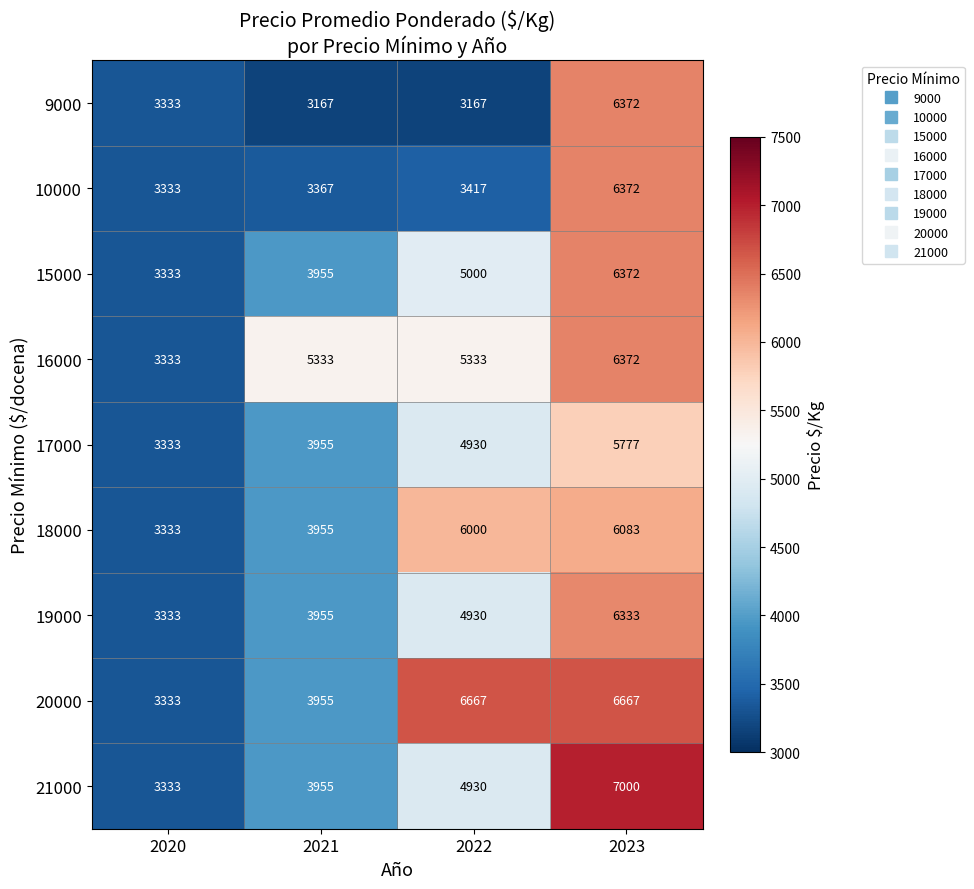

What is the total value across all series at 2021?

35597